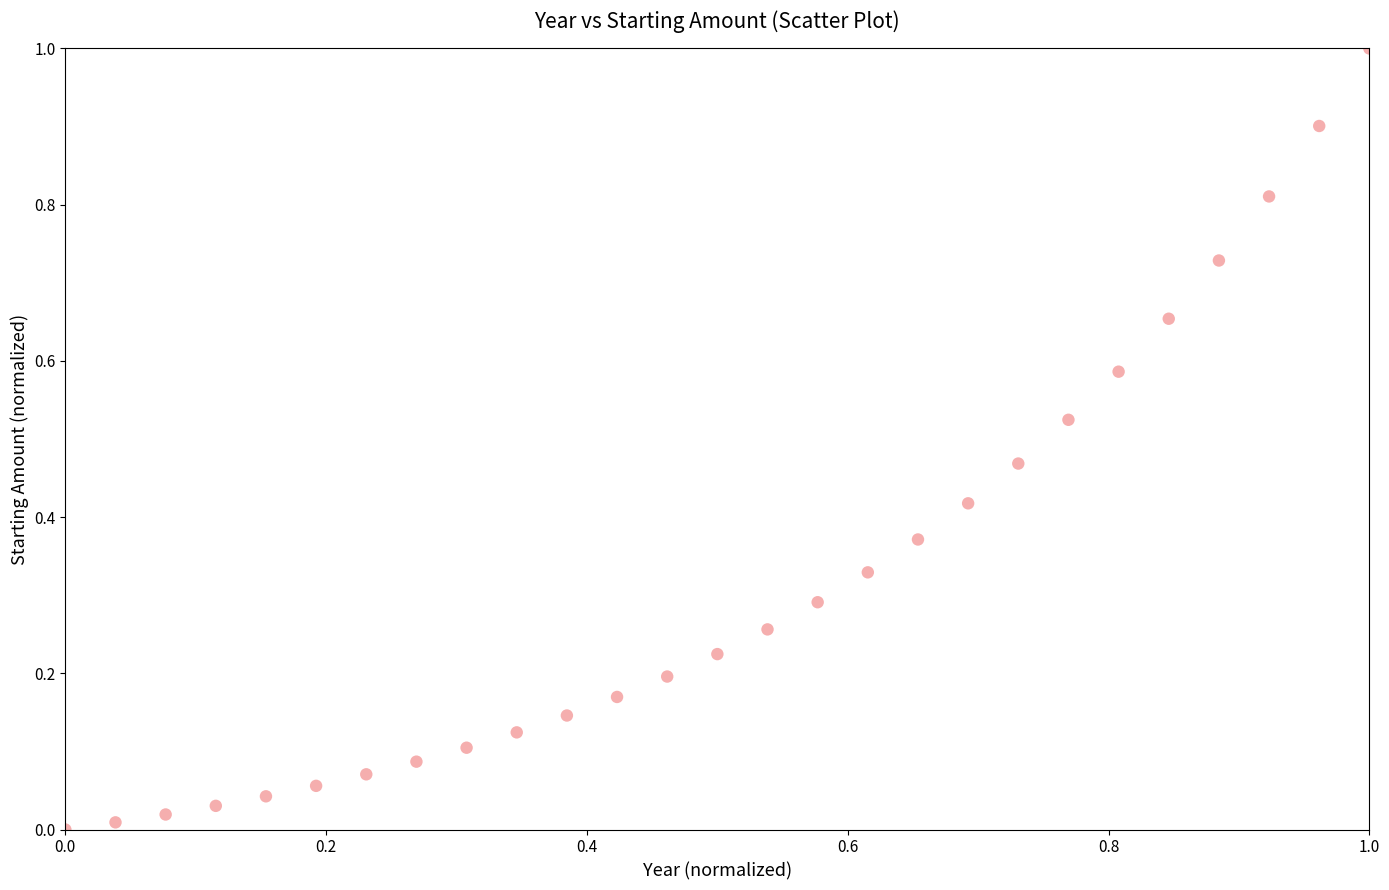

What is the range of X values (max minus min)?

1.0